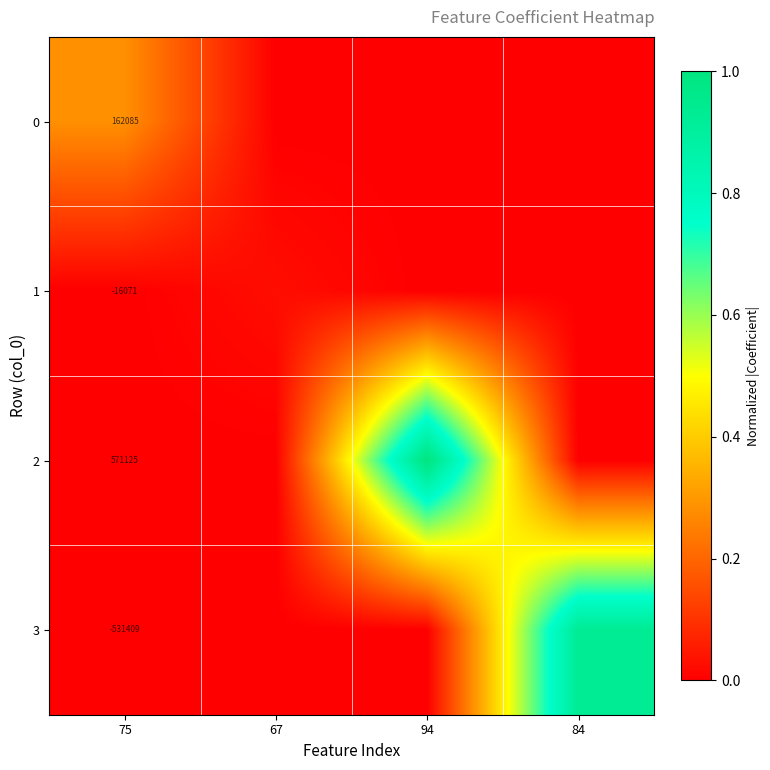

The value of 0 at 94 is 0.0. True or false?

True